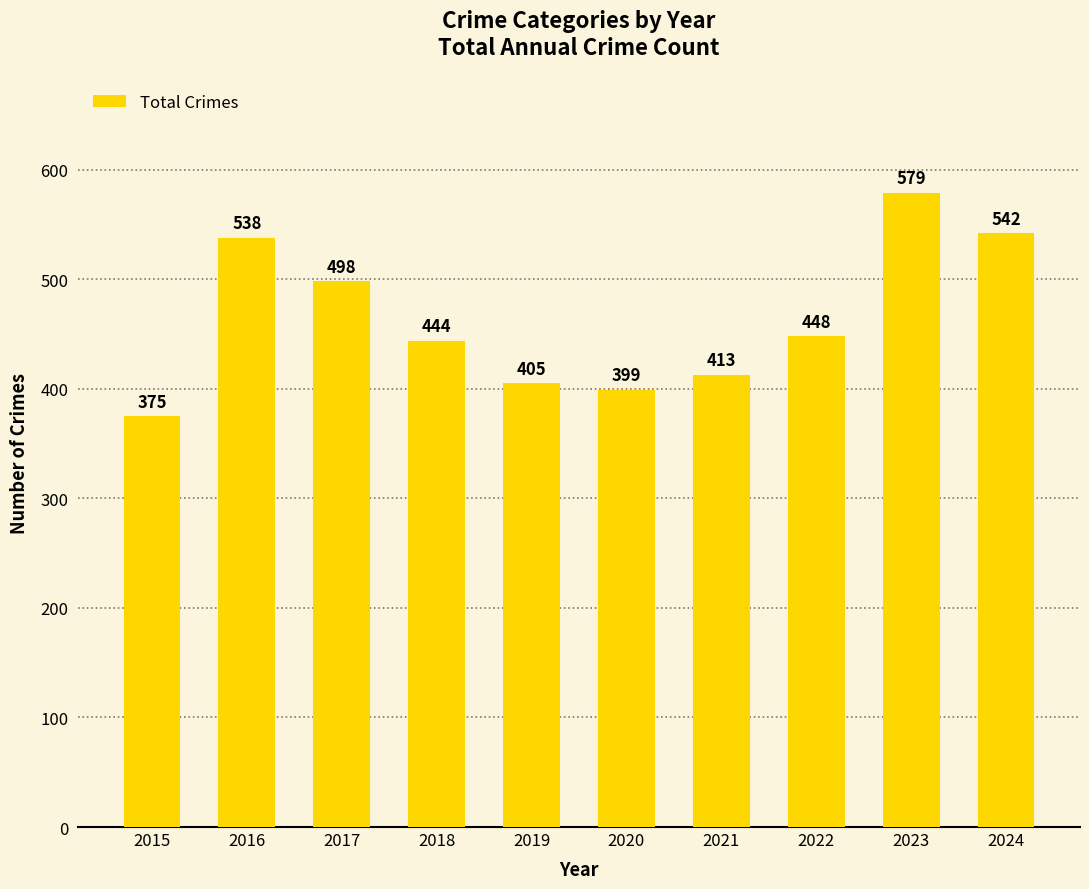

Where is the data nearest to the value 477?

2017